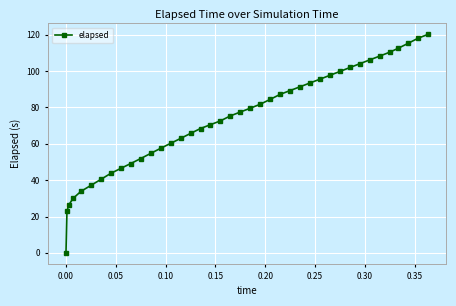

What is the greatest value displayed?

120.2